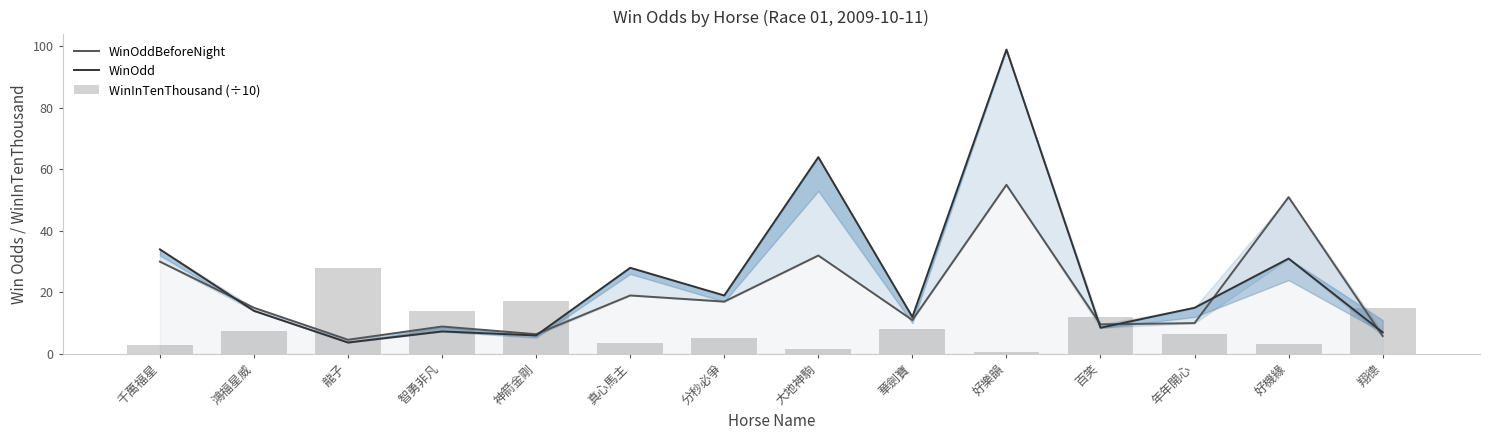

At how many categories does at least one series exceed 62?

2